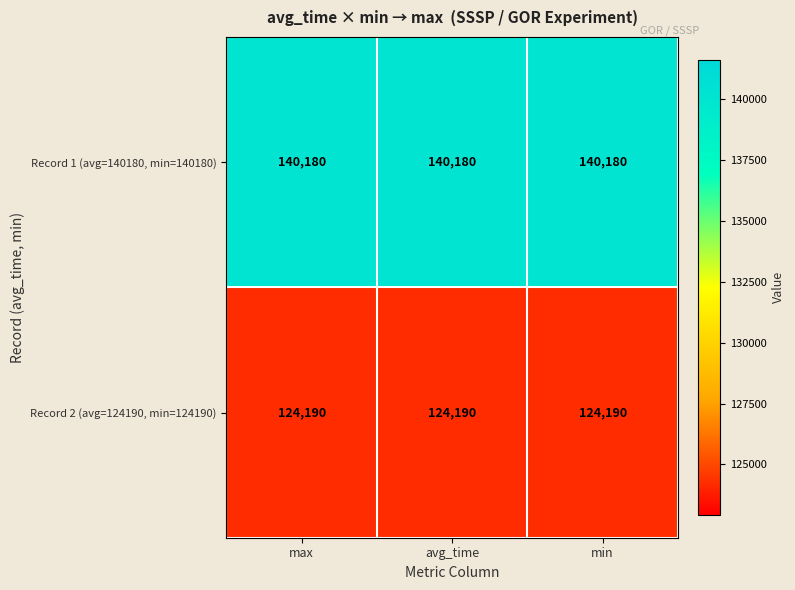

What is the sum of the Record 2 (avg=124190, min=124190) values at min and avg_time?

248380